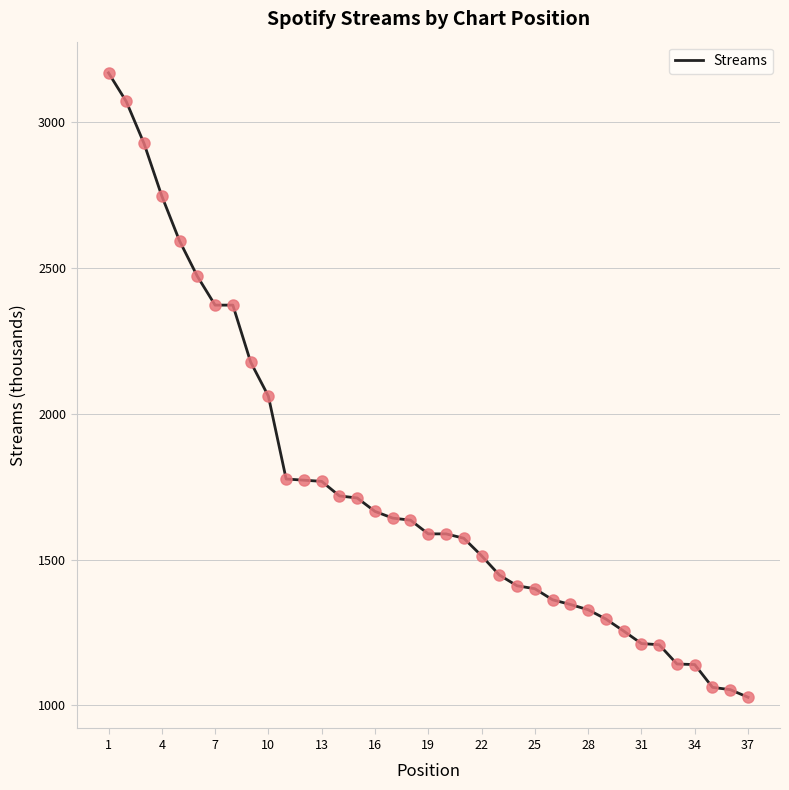

What is the smallest value displayed?

1028